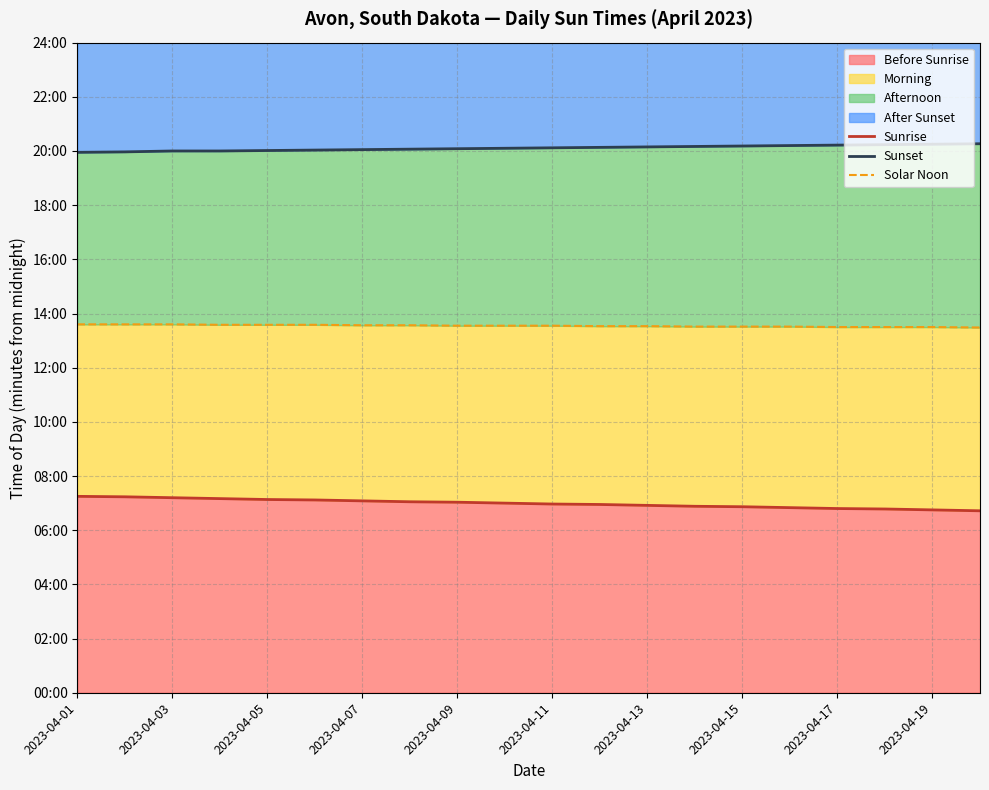

True or false: Sunrise and Sunset intersect in this chart.

False